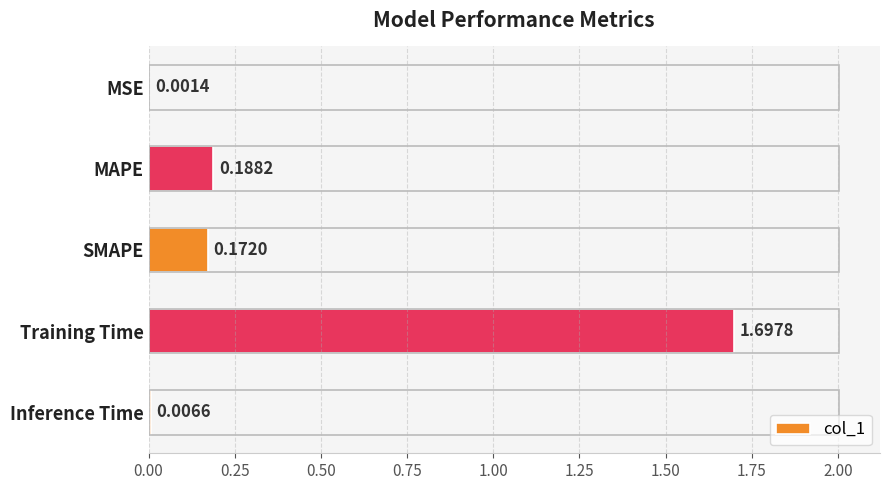

Which category has the highest value across all series?

Training Time